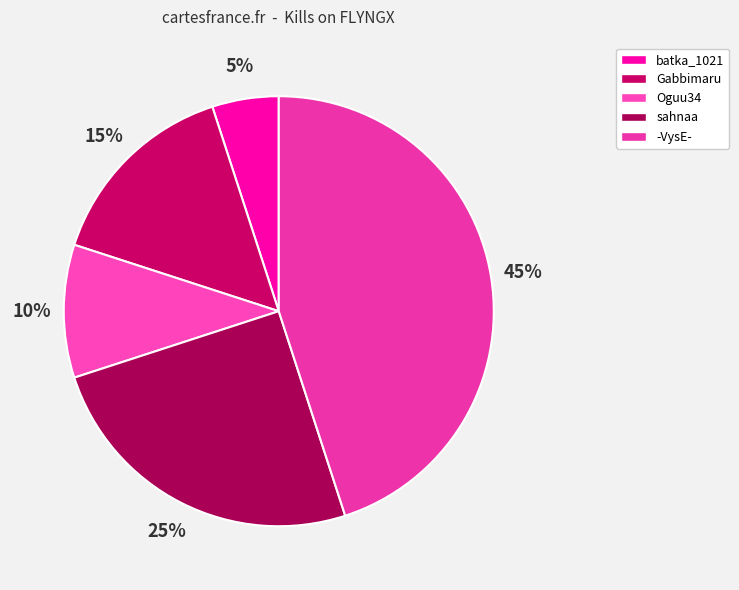

How many slices are in this pie chart?

5